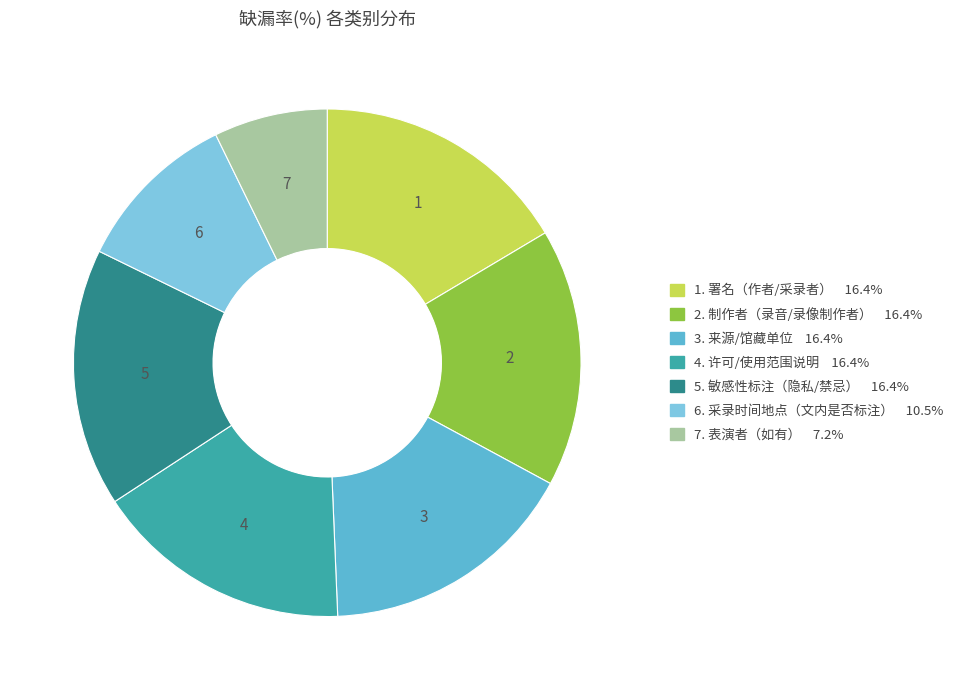

Does any single category account for the majority?

No